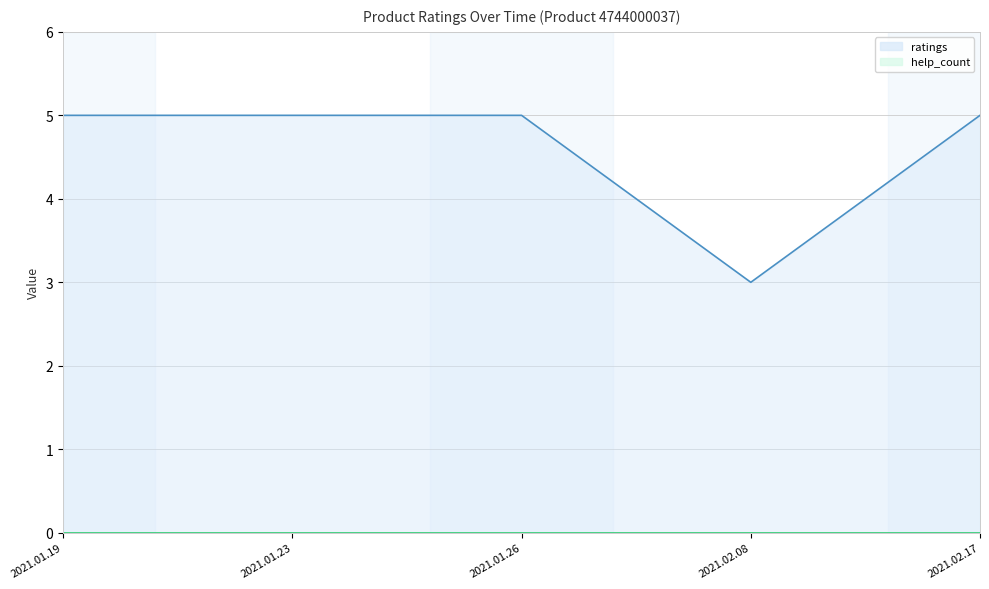

Which category has the highest value across all series?

2021.01.19